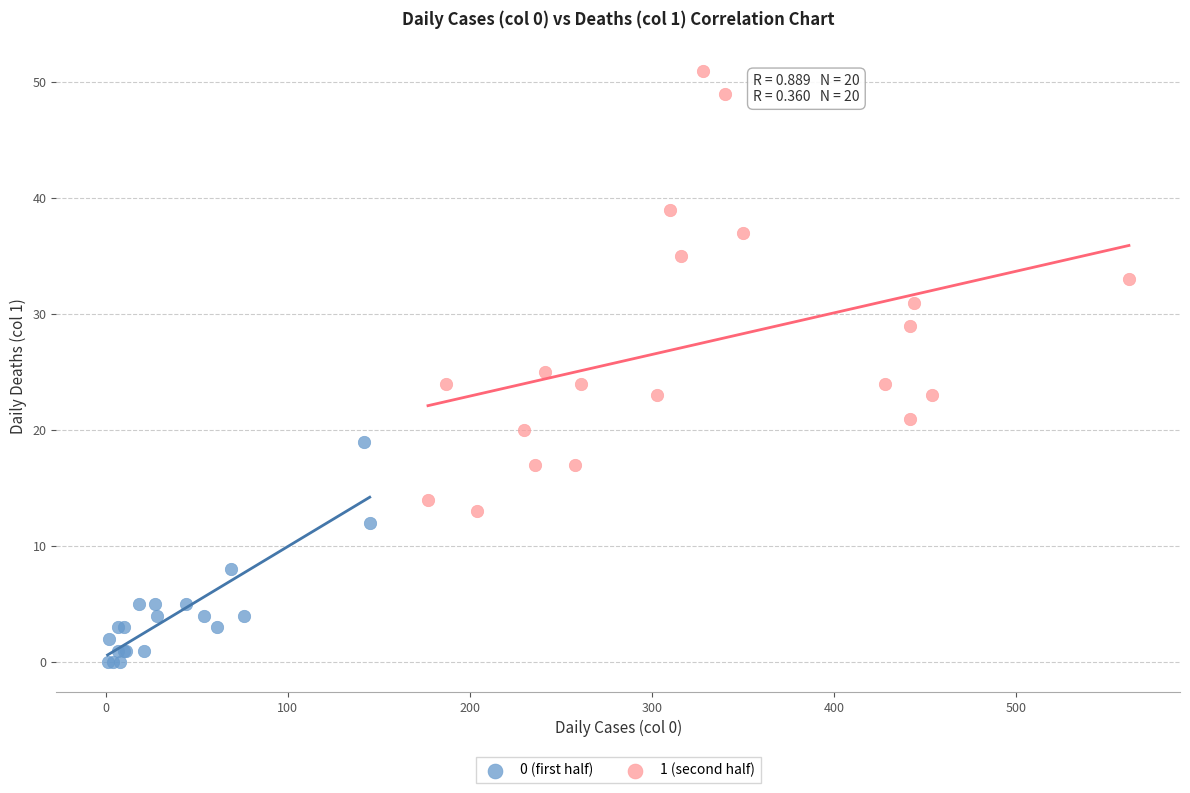

Which series contains the lowest Y value?

0 (first half)